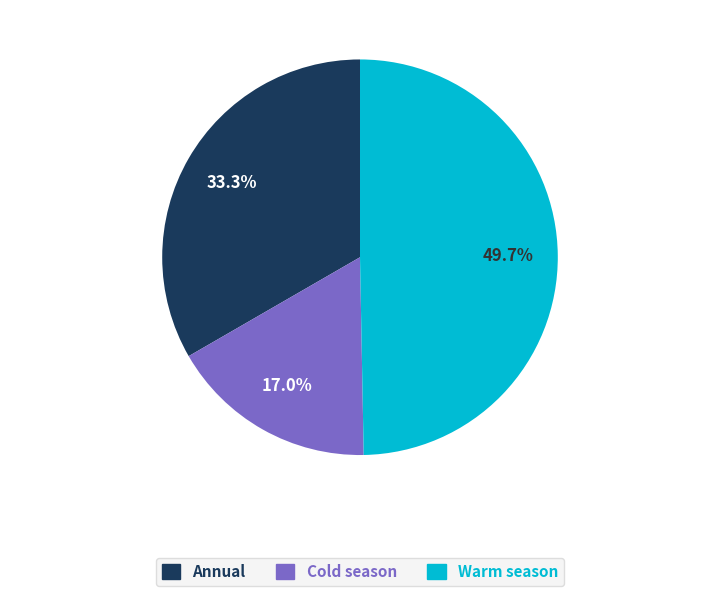

Do Warm season and Cold season together represent more than half of the pie?

Yes